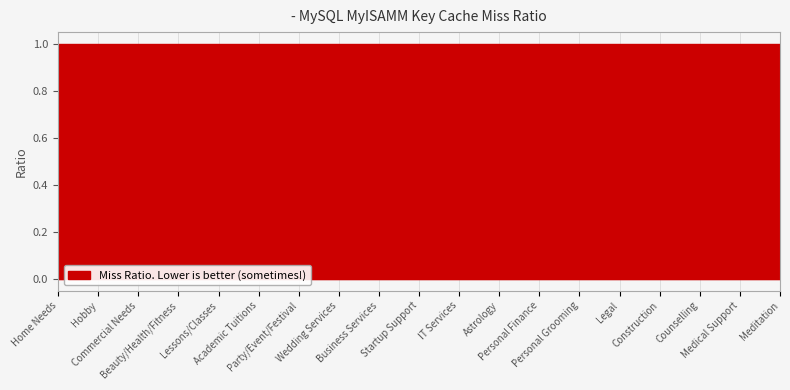

What is the total value across all series at Party/Event/Festival?

1